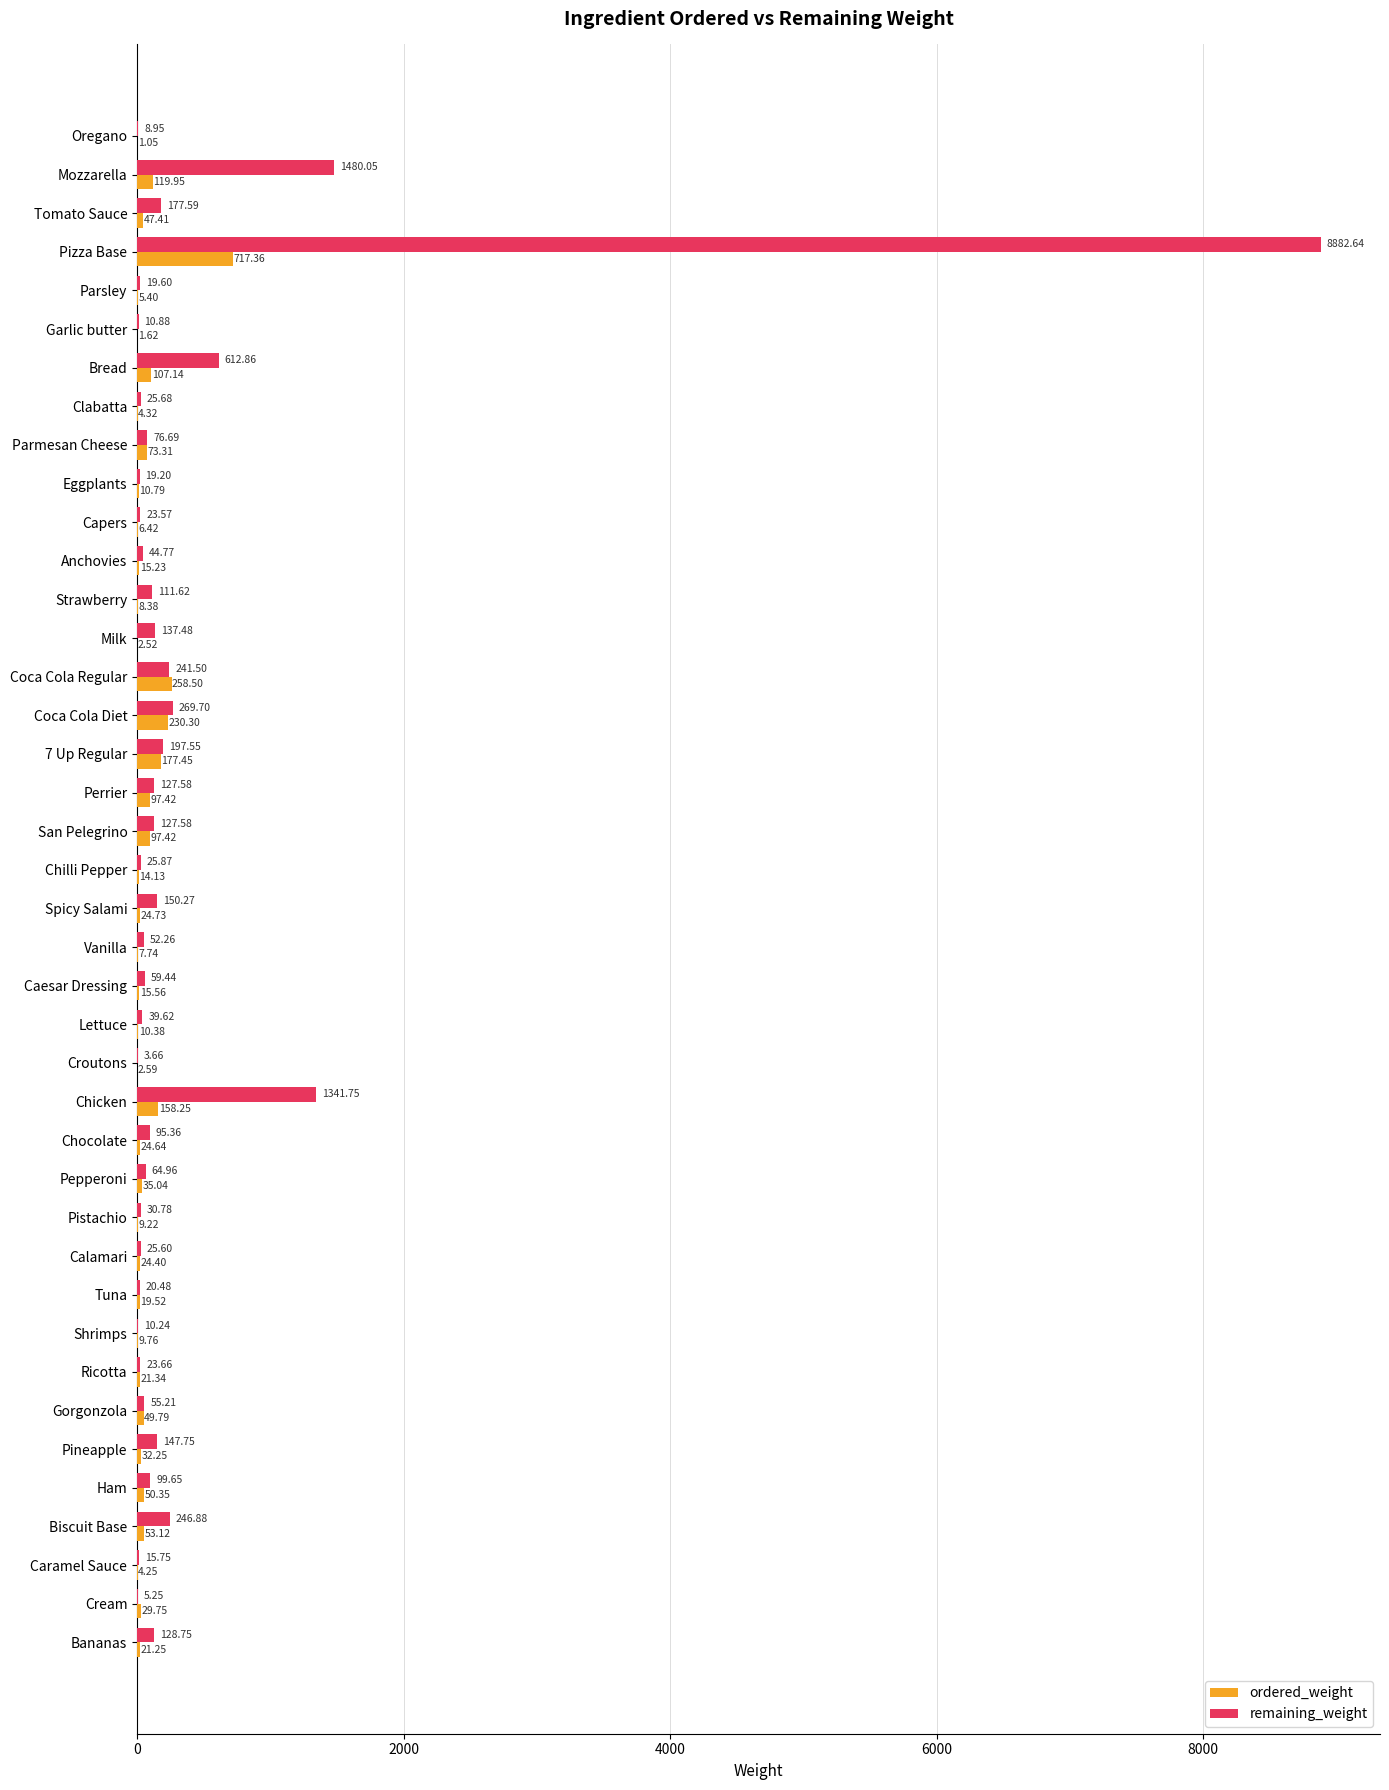

At which label is remaining_weight closest to 4443?

Mozzarella